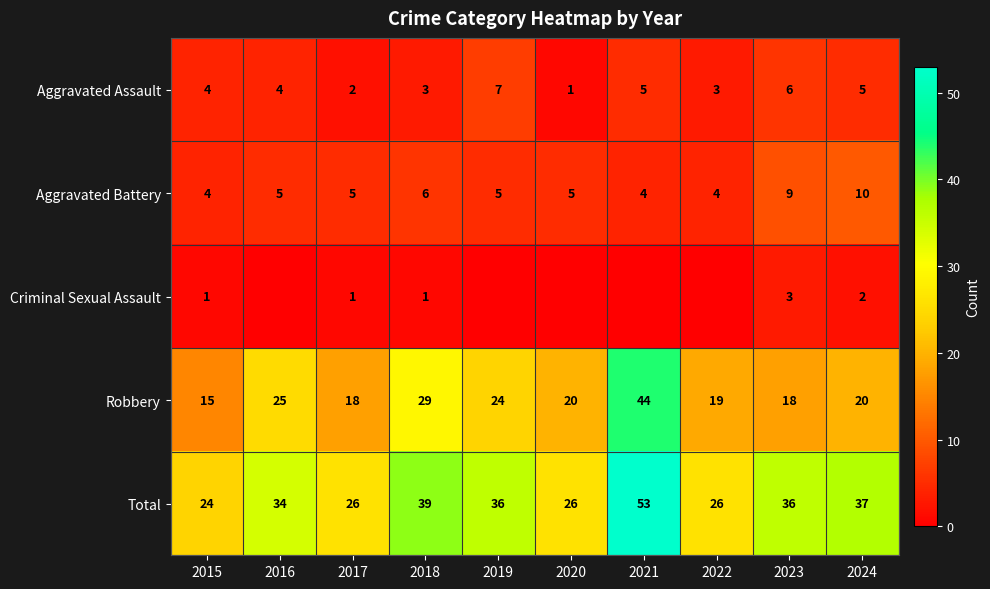

True or false: Aggravated Battery has a value of 5 at 2020.

True